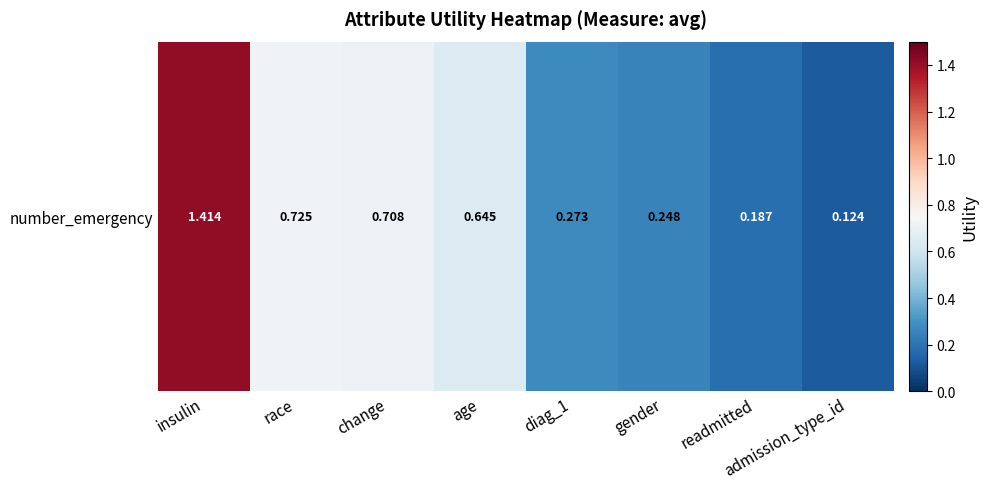

Which label corresponds to the largest value in the chart?

insulin